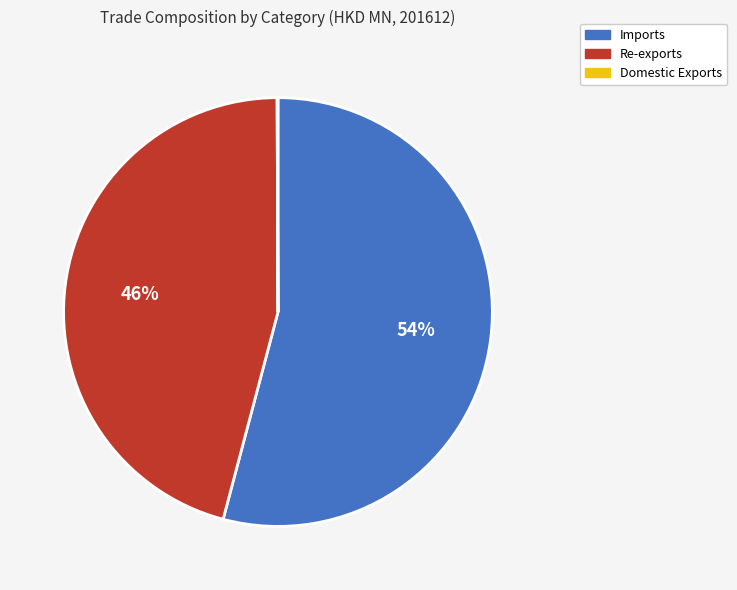

Is it true that Re-exports is 38% of the pie?

False